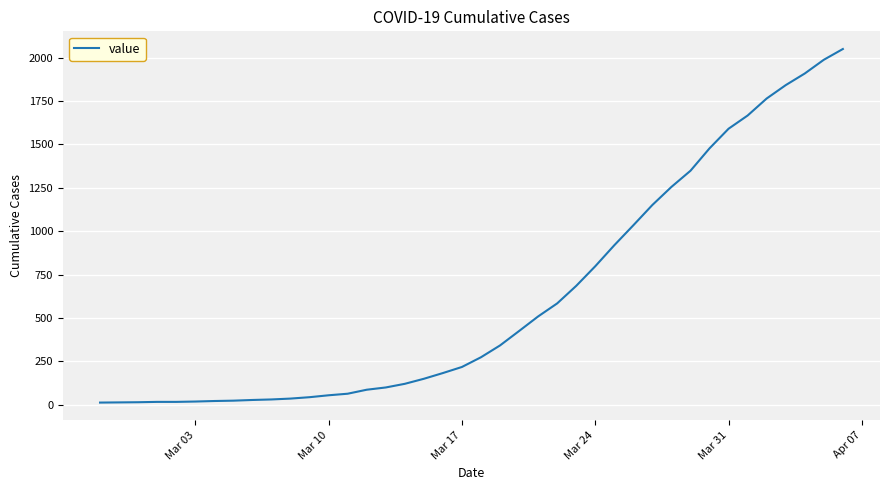

What is the difference between the second highest and second lowest values?

1973